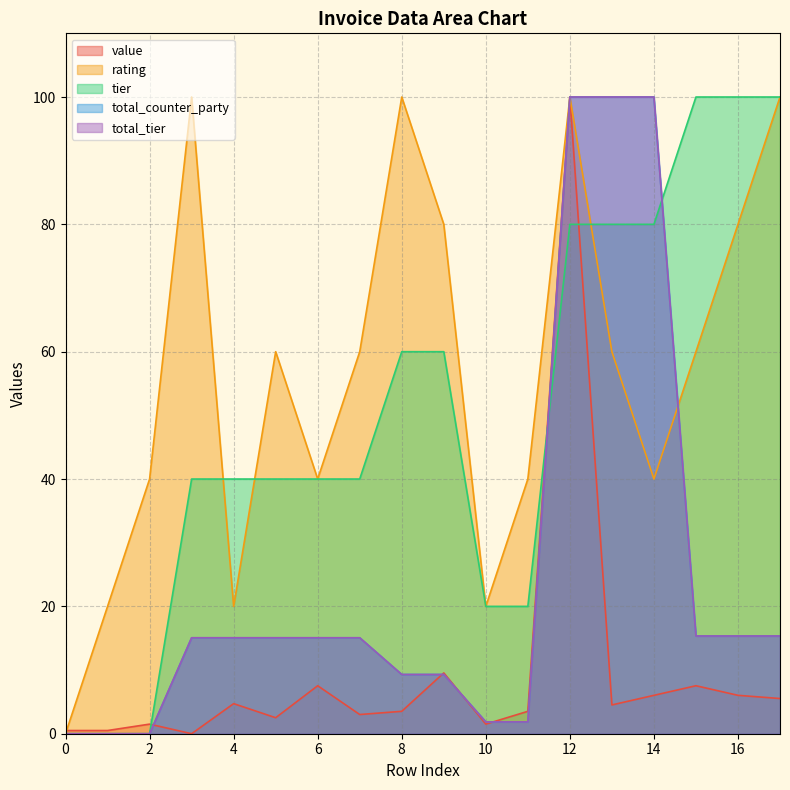

What is the total value across all series at 9?

168.2